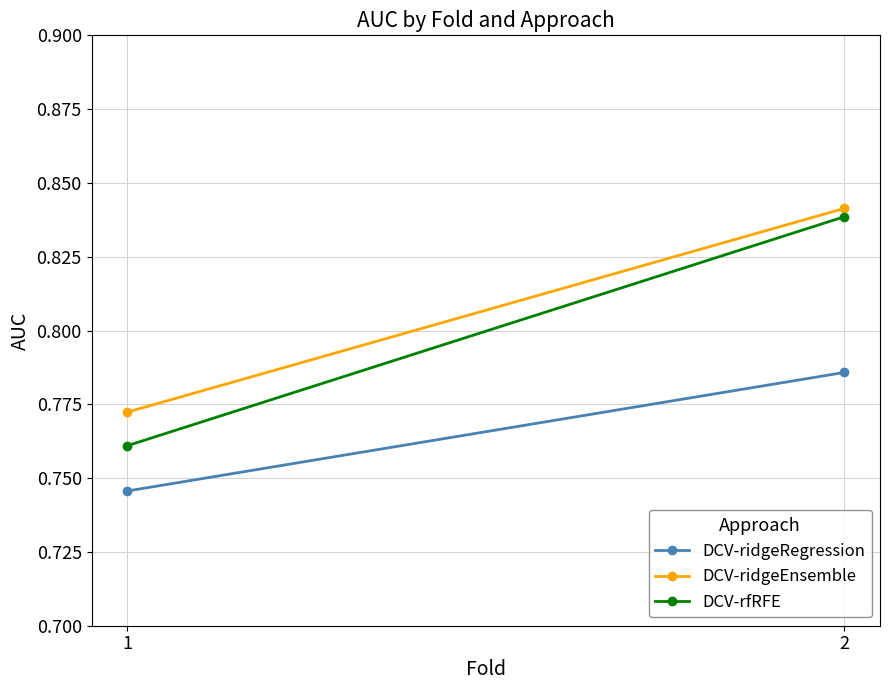

What is the smallest value displayed?

0.7